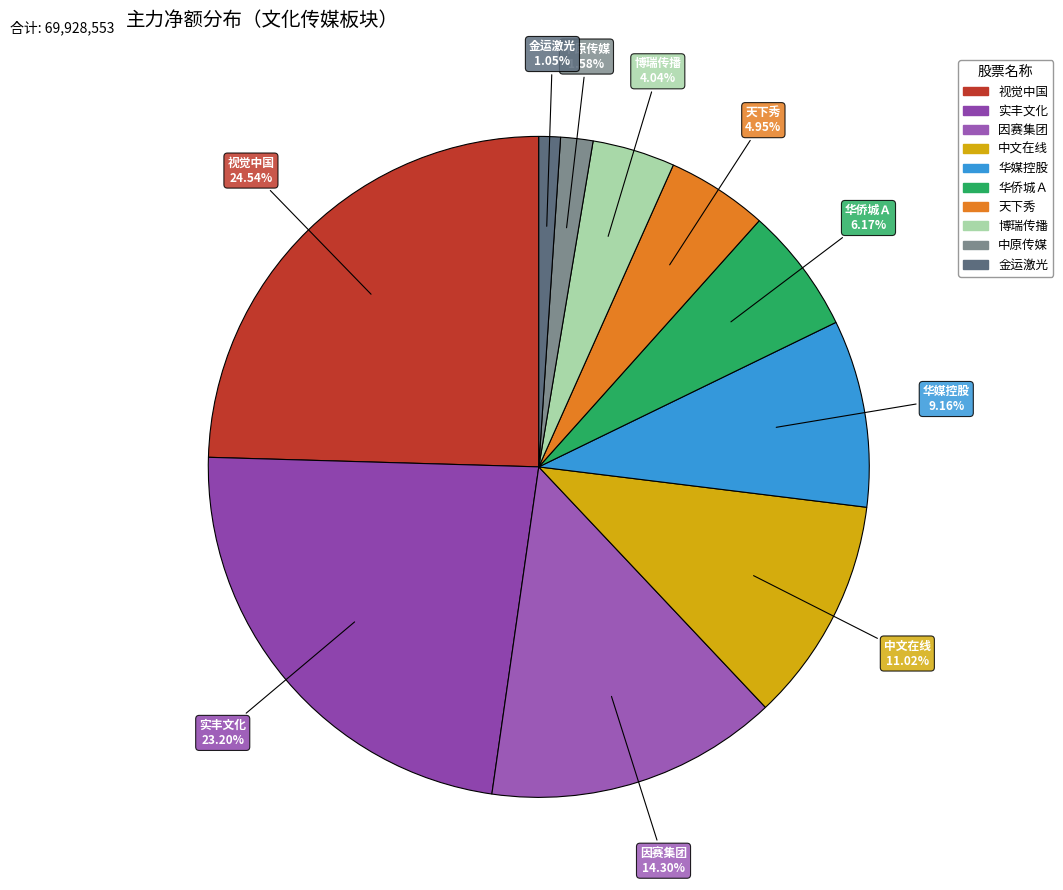

How many segments does this pie chart have?

10